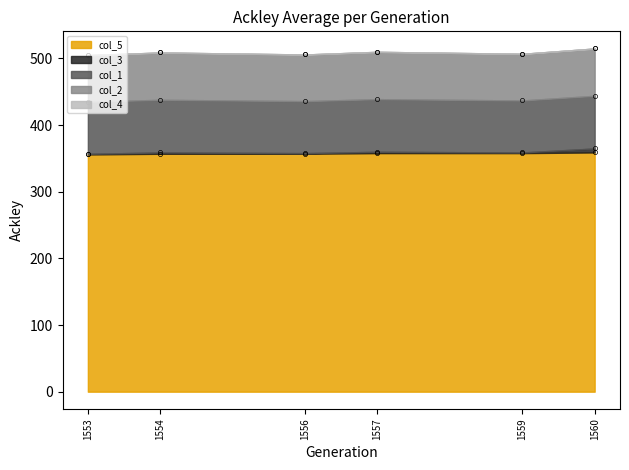

What is the difference between the highest and lowest values at 1559?

149